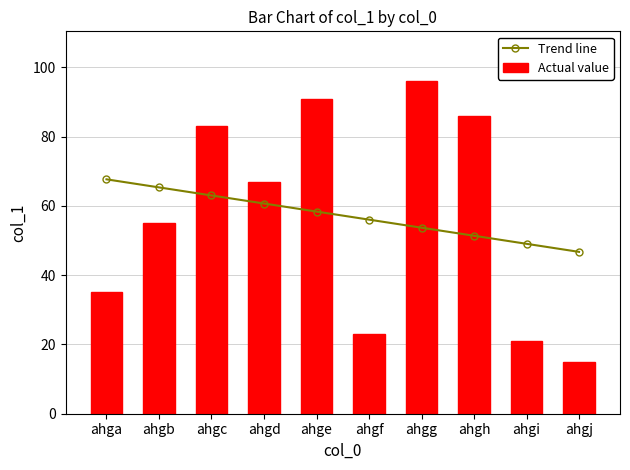

What is the difference between the maximum and minimum values in the Trend line series?

20.9